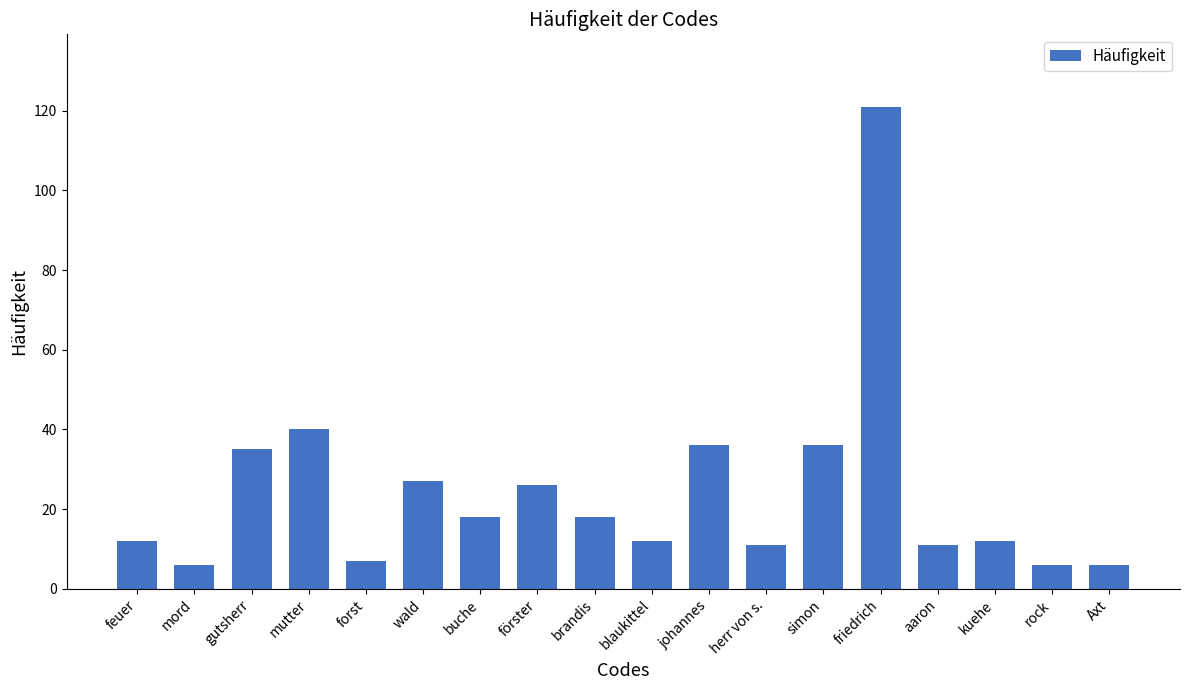

How many values are below 18?

9